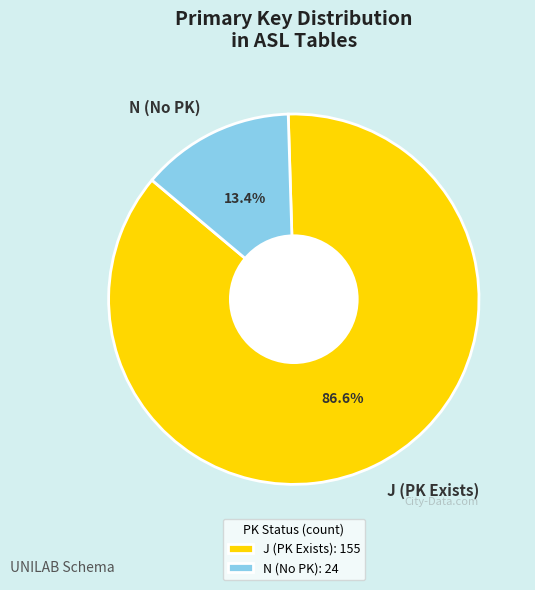

How many slices are in this pie chart?

2